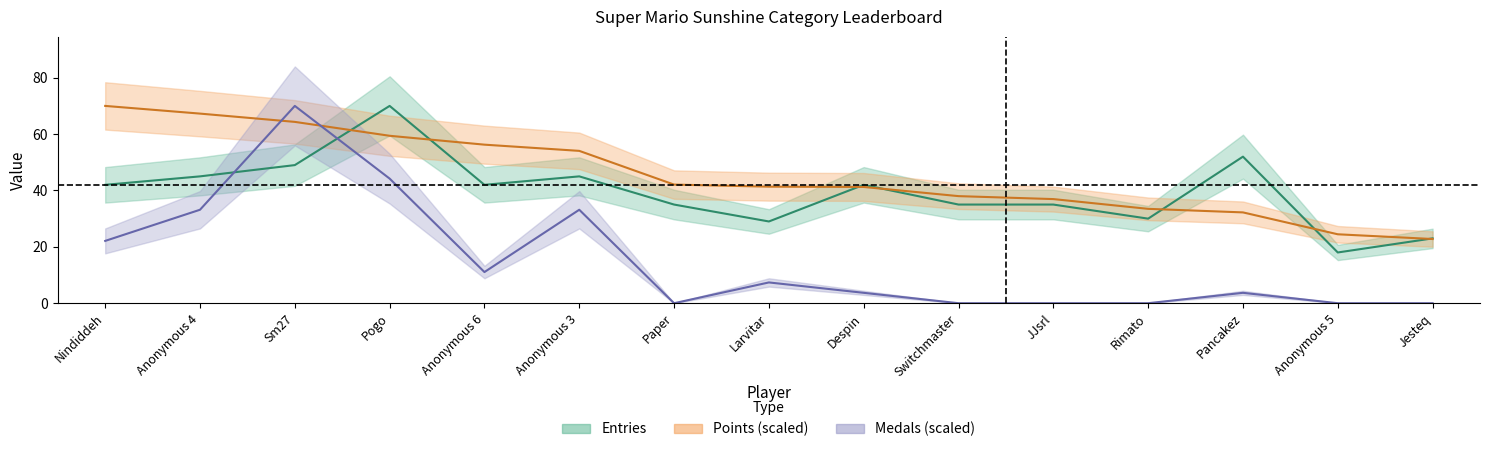

List the labels in order of Points value, largest first.

Nindiddeh, Anonymous 4, Sm27, Pogo, Anonymous 6, Anonymous 3, Paper, Larvitar, Despin, Switchmaster, JJsrl, Rimato, Pancakez, Anonymous 5, Jesteq